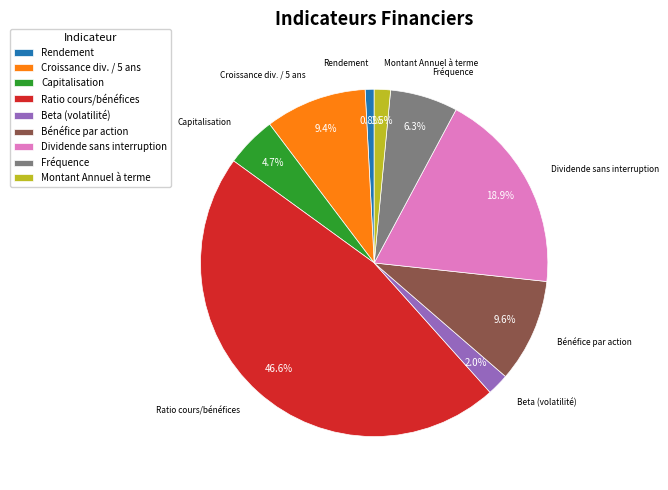

To the nearest percent, what is the difference between the Fréquence and Ratio cours/bénéfices slice percentages?

40%